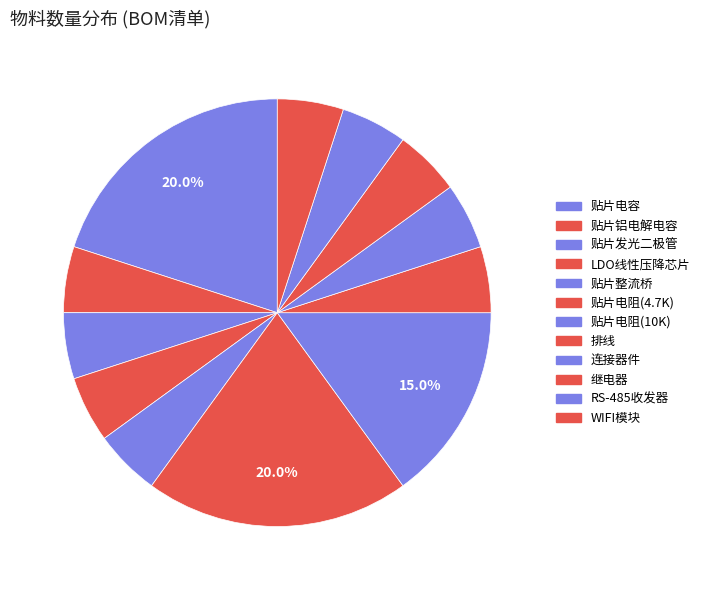

Does any single category account for the majority?

No